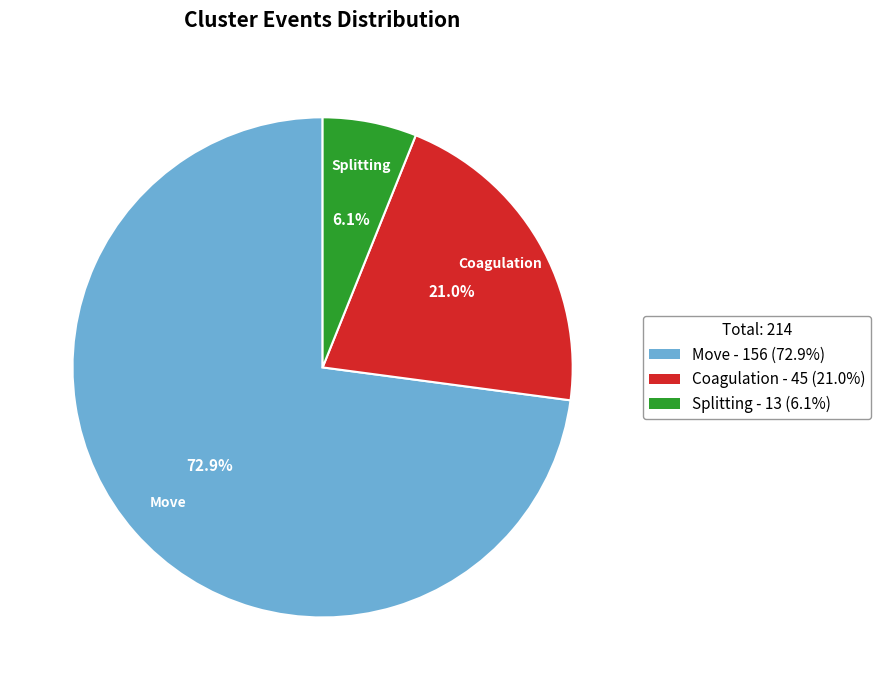

Is there any slice that represents more than half of the pie?

Yes